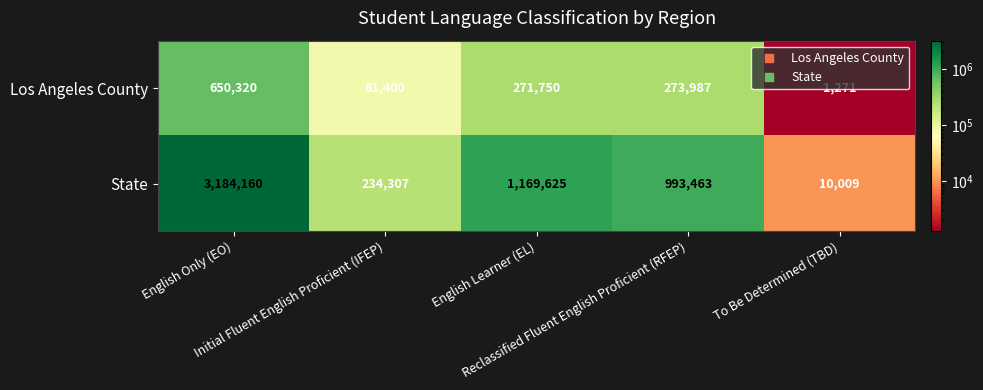

List the series in order of their overall mean, highest first.

State, Los Angeles County